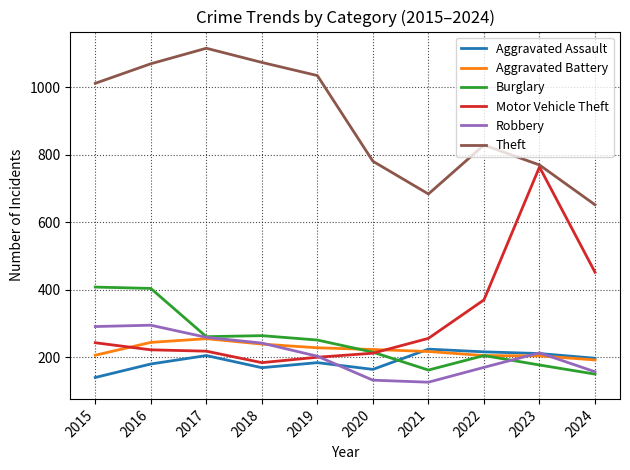

At which category does the chart reach its peak across all series?

2017